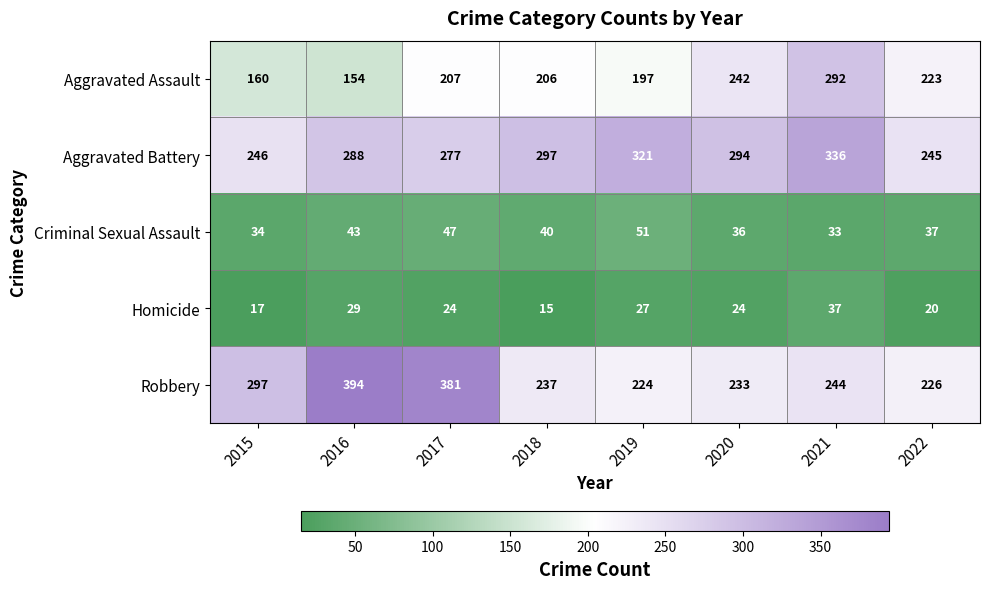

At 2019, list the series in order from smallest to largest.

Homicide, Criminal Sexual Assault, Aggravated Assault, Robbery, Aggravated Battery